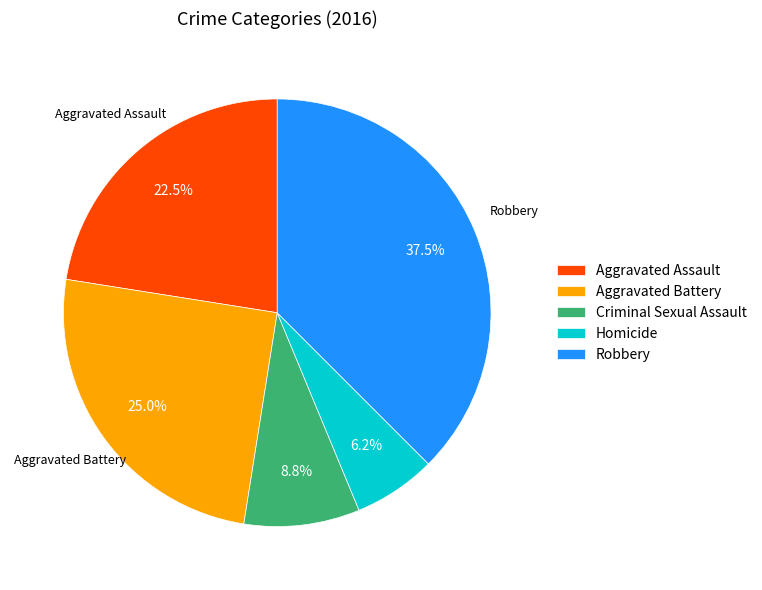

Count the number of slices in the pie.

5